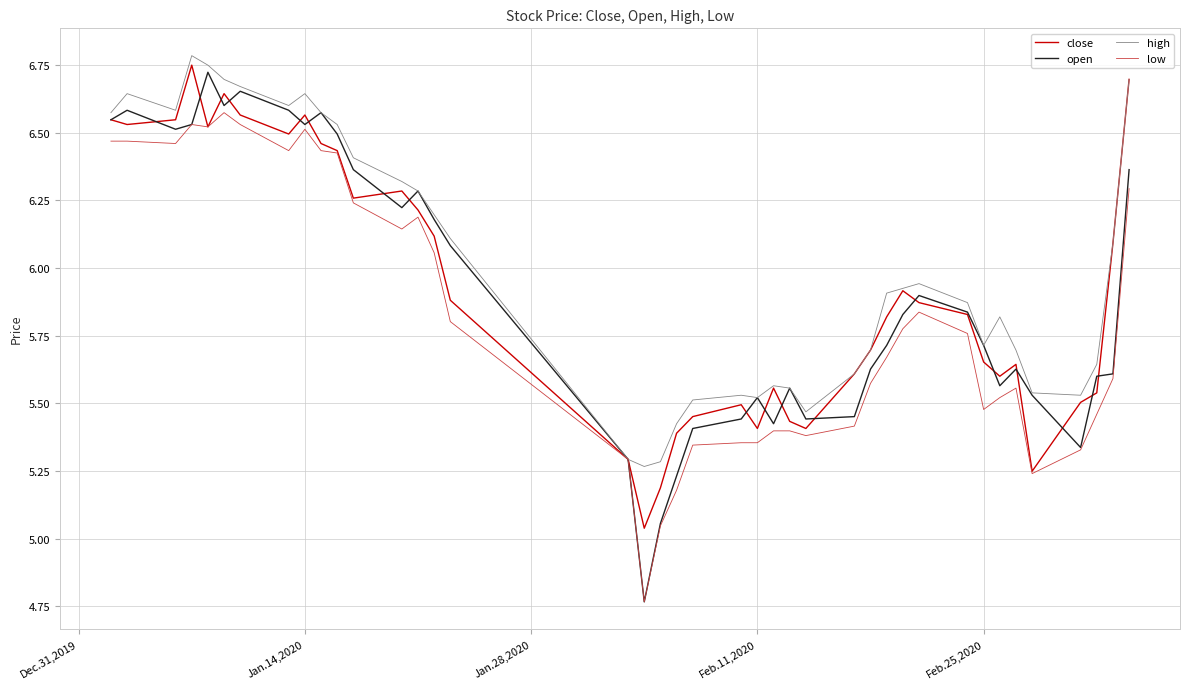

What is the greatest value displayed?

6.8